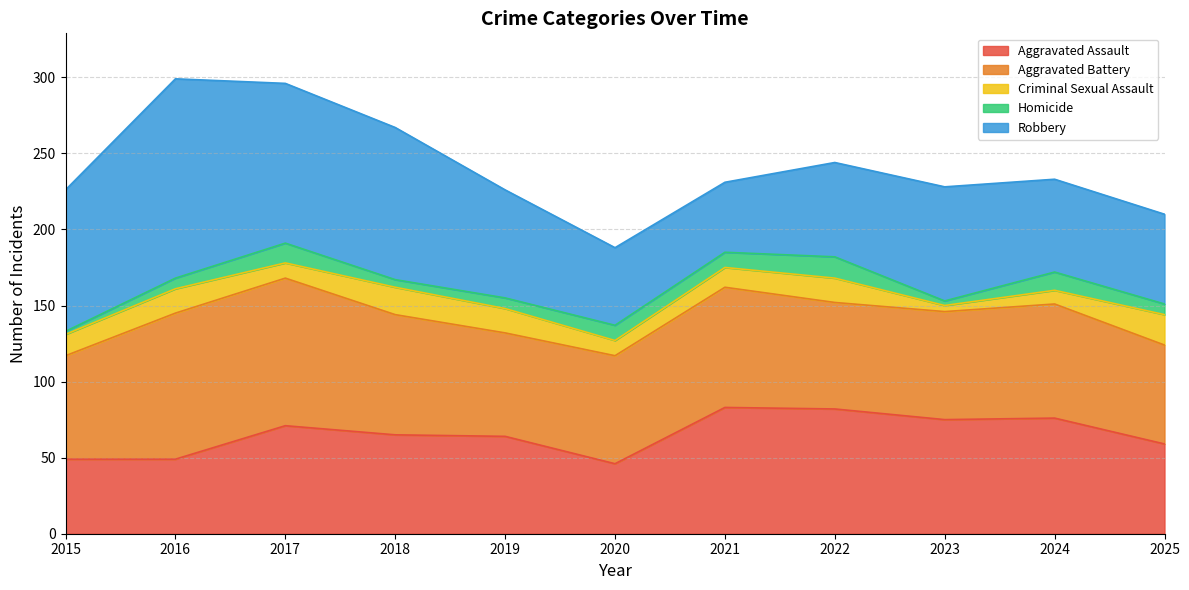

Does the chart have visible grid lines?

Yes